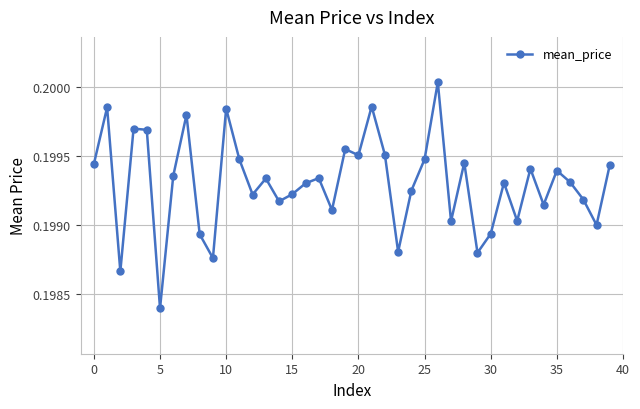

True or false: the data has more than 1 interior local peaks.

True